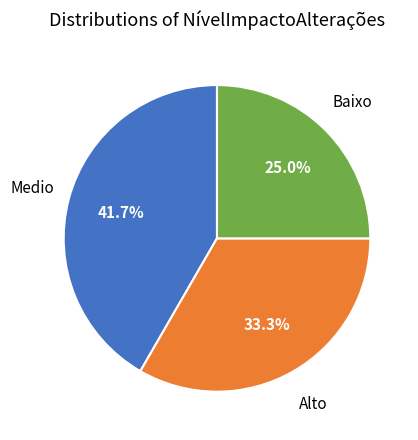

Count the number of slices in the pie.

3